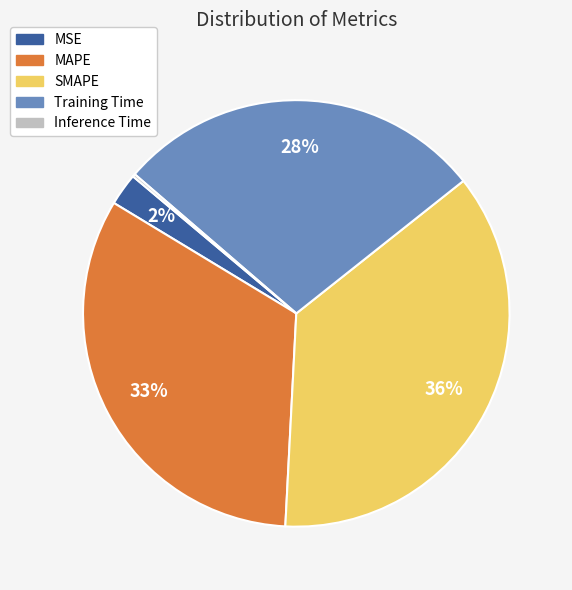

The MSE slice represents 2% of the pie. True or false?

True